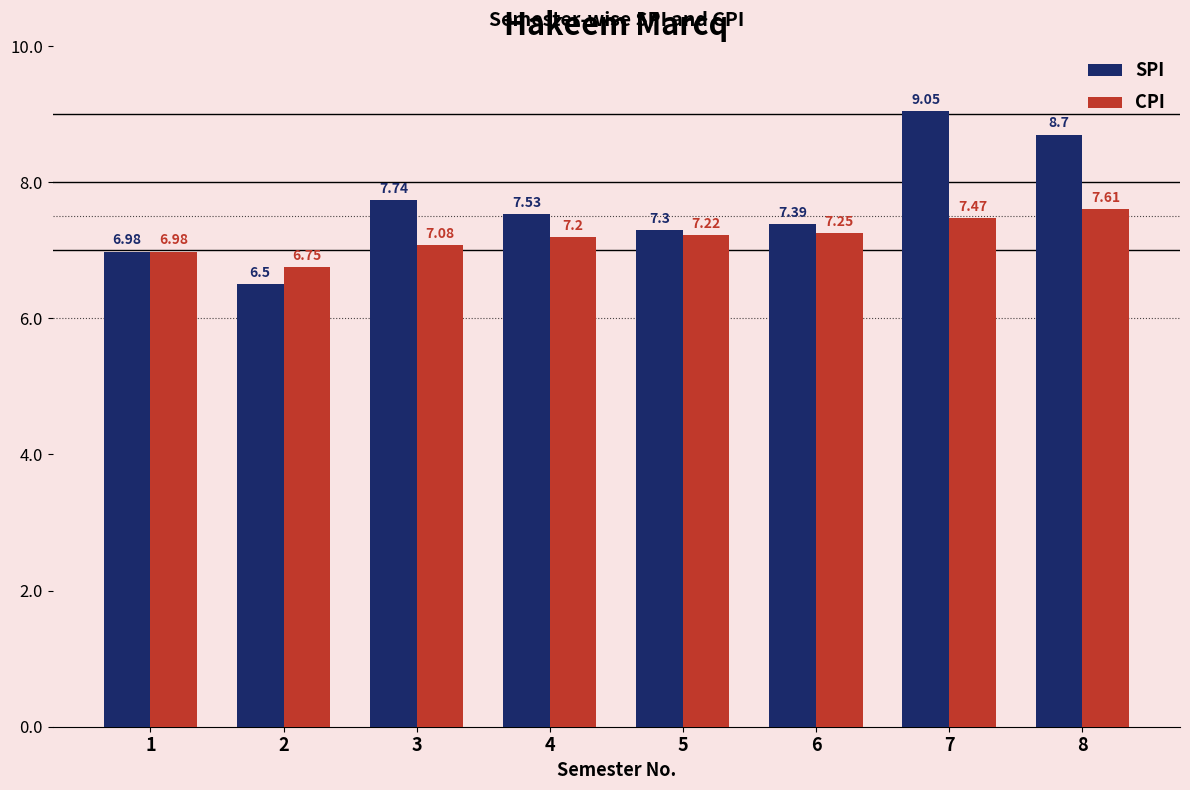

Are the bars horizontal?

No